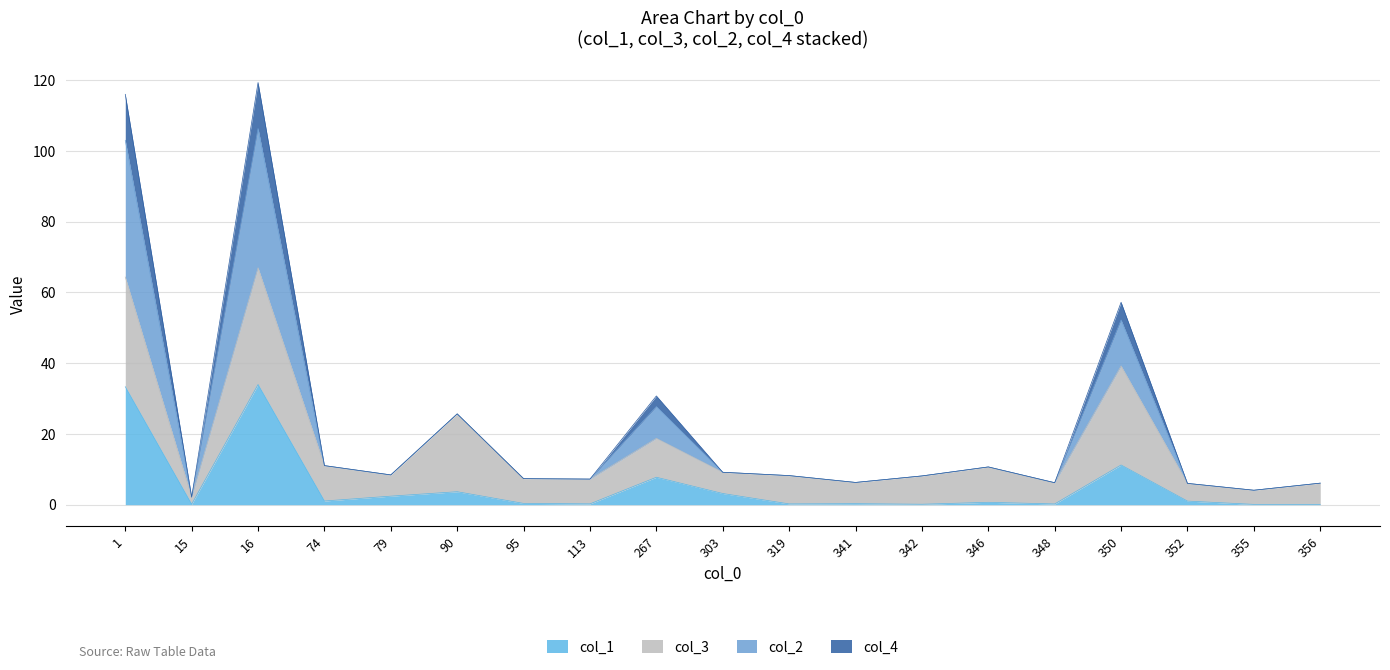

Is it true that col_1 equals 0.4 at 95?

True